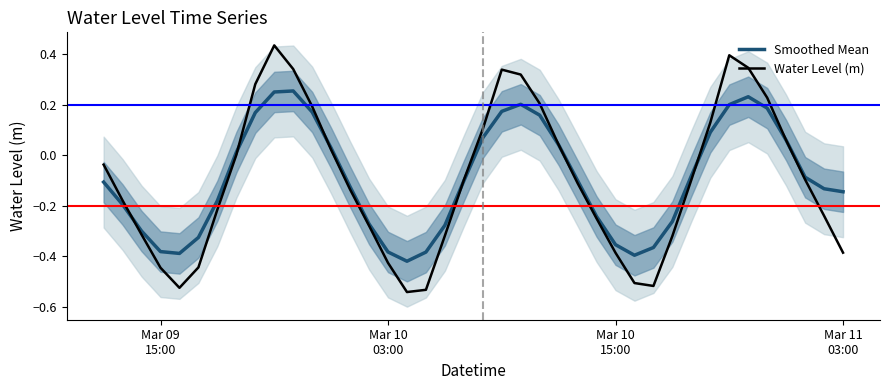

Reading left to right, extract all data points from this chart.

Smoothed Mean: -0.1	-0.2	-0.3	-0.4	-0.4	-0.3	-0.2	0.0	0.2	0.3	0.3	0.2	0.0	-0.1	-0.3	-0.4	-0.4	-0.4	-0.3	-0.1	0.1	0.2	0.2	0.2	0.0	-0.1	-0.2	-0.4	-0.4	-0.4	-0.3	-0.1	0.1	0.2	0.2	0.2	0.1	-0.1	-0.1	-0.1
Water Level (m): -0.0	-0.2	-0.3	-0.4	-0.5	-0.4	-0.2	0.0	0.3	0.4	0.3	0.2	0.0	-0.1	-0.3	-0.4	-0.5	-0.5	-0.3	-0.1	0.1	0.3	0.3	0.2	0.0	-0.1	-0.3	-0.4	-0.5	-0.5	-0.3	-0.1	0.1	0.4	0.3	0.2	0.1	-0.1	-0.2	-0.4